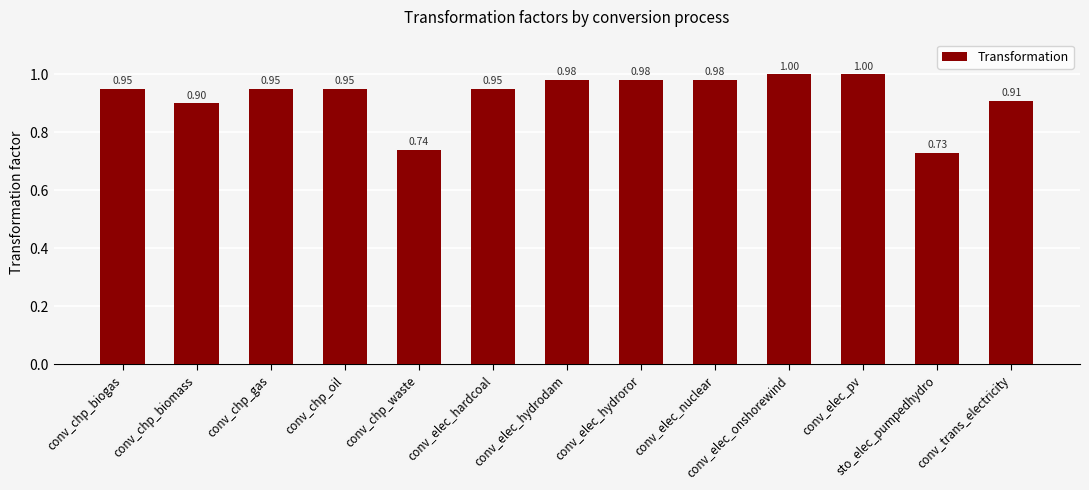

How many bars are there in total?

13